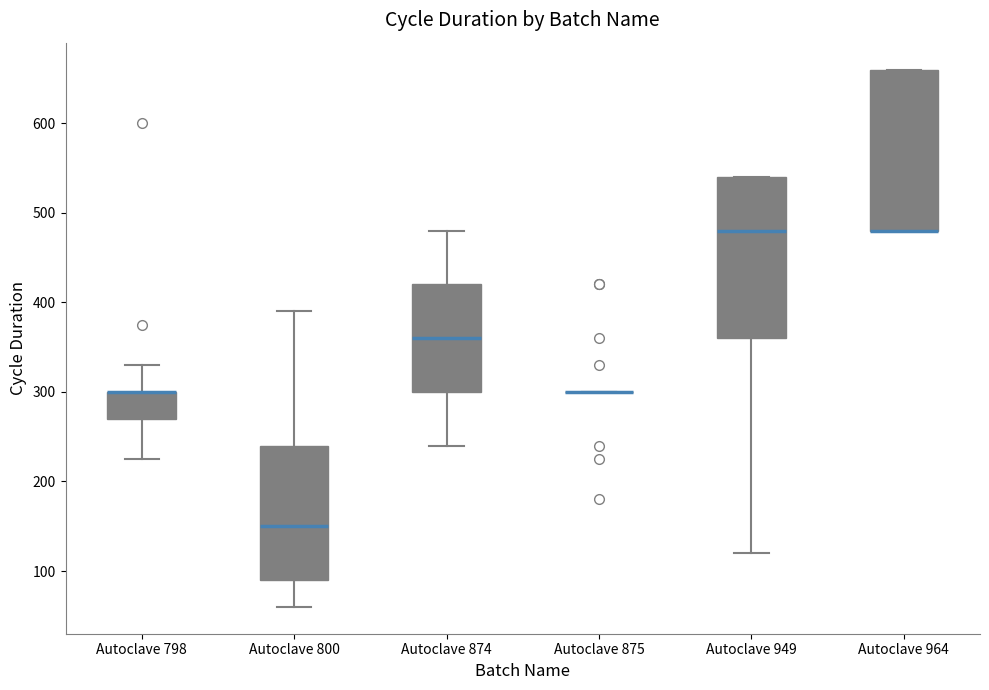

Reading left to right, transcribe this box plot: for each box, give where its median line is, the range the box spans, and where its two whiskers end, as read against the y-axis. The values are not printed on the chart, so give them approximately, as read against the axis.

Autoclave 798: median 300 (drawn on the box's upper edge), box 270 to 300, whiskers 230 to 330
Autoclave 800: median 150, box 90 to 240, whiskers 60 to 390
Autoclave 874: median 360, box 300 to 420, whiskers 240 to 480
Autoclave 875: box collapsed to a line at 300, whiskers 300 to 300
Autoclave 949: median 480, box 360 to 540, whiskers 120 to 540
Autoclave 964: median 480 (drawn on the box's lower edge), box 480 to 660, whiskers 480 to 660